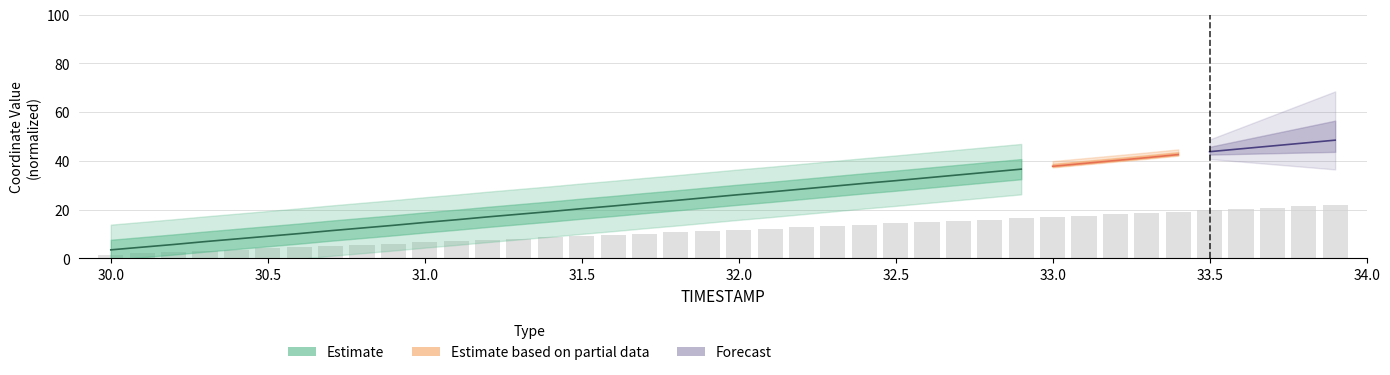

The value at 33.6 is 20.2. True or false?

True